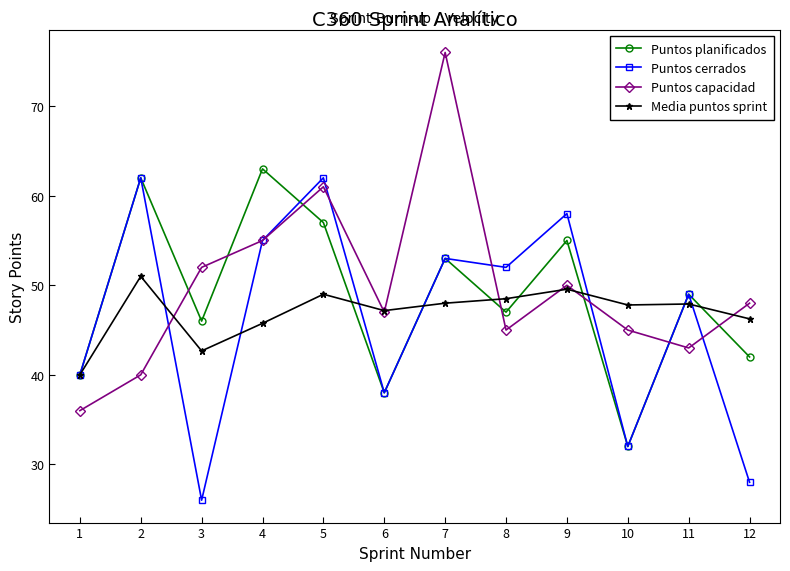

List the series in order of their peak value, lowest first.

Media puntos sprint, Puntos cerrados, Puntos planificados, Puntos capacidad